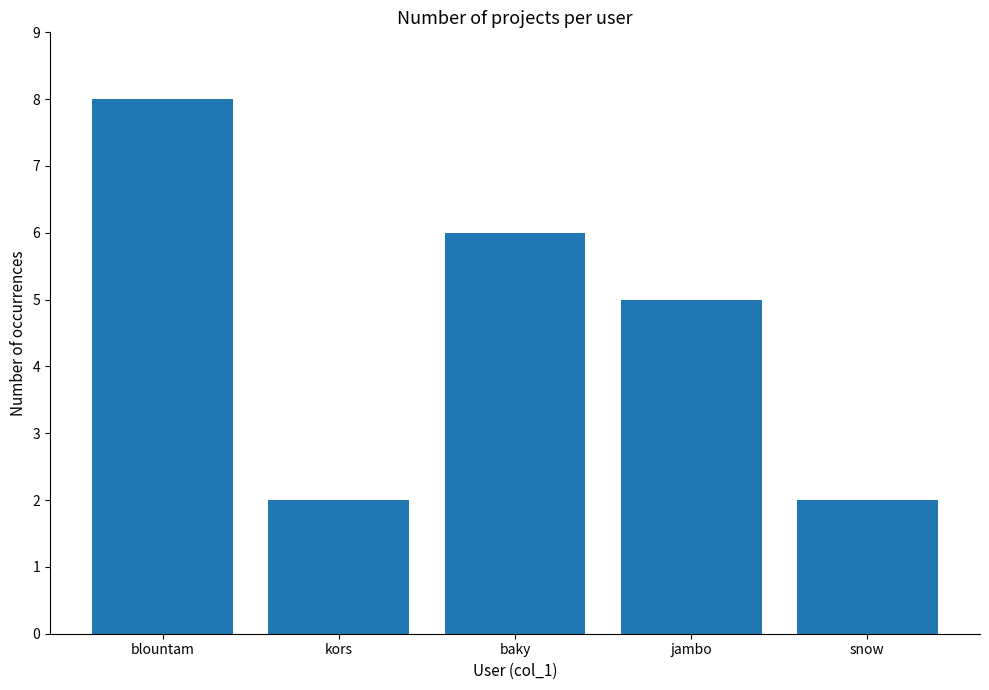

Between jambo and snow, which is larger?

jambo